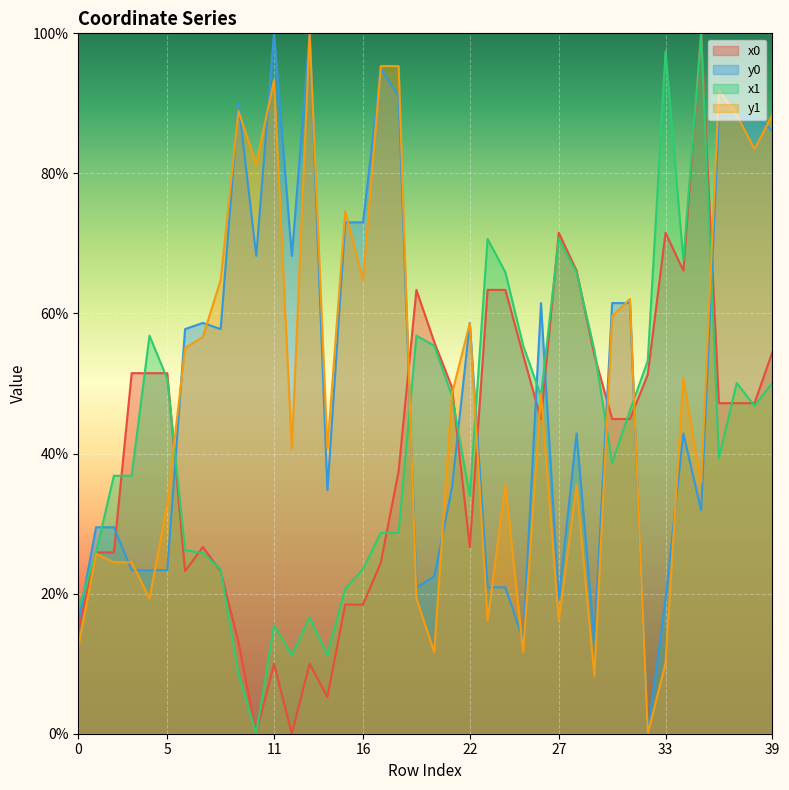

What is the total value across all series at 7?

1.7